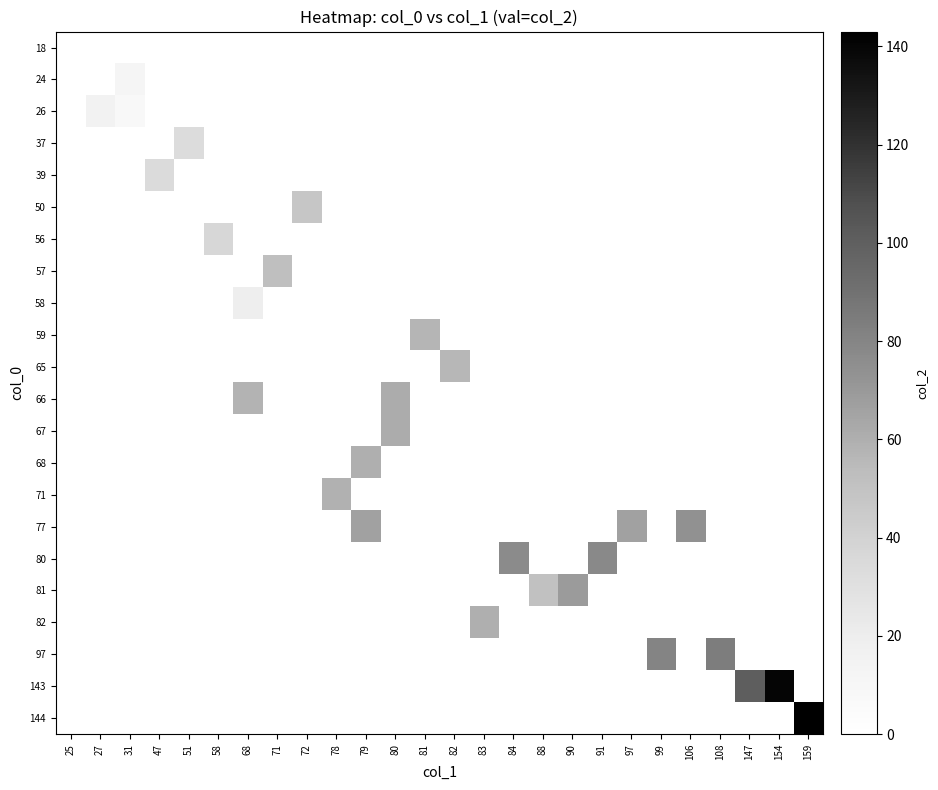

How many data points does each series have?

26